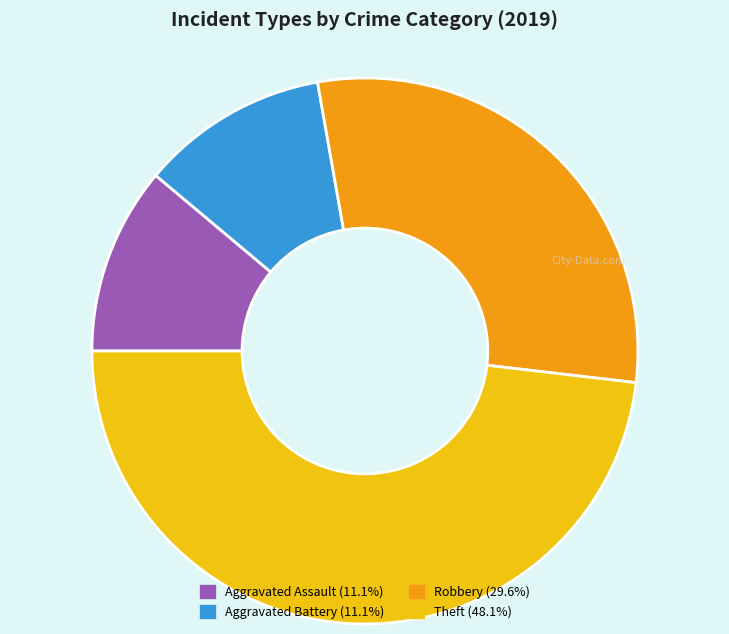

Is the sum of Robbery (29.6%) and Aggravated Assault (11.1%) greater than half?

No